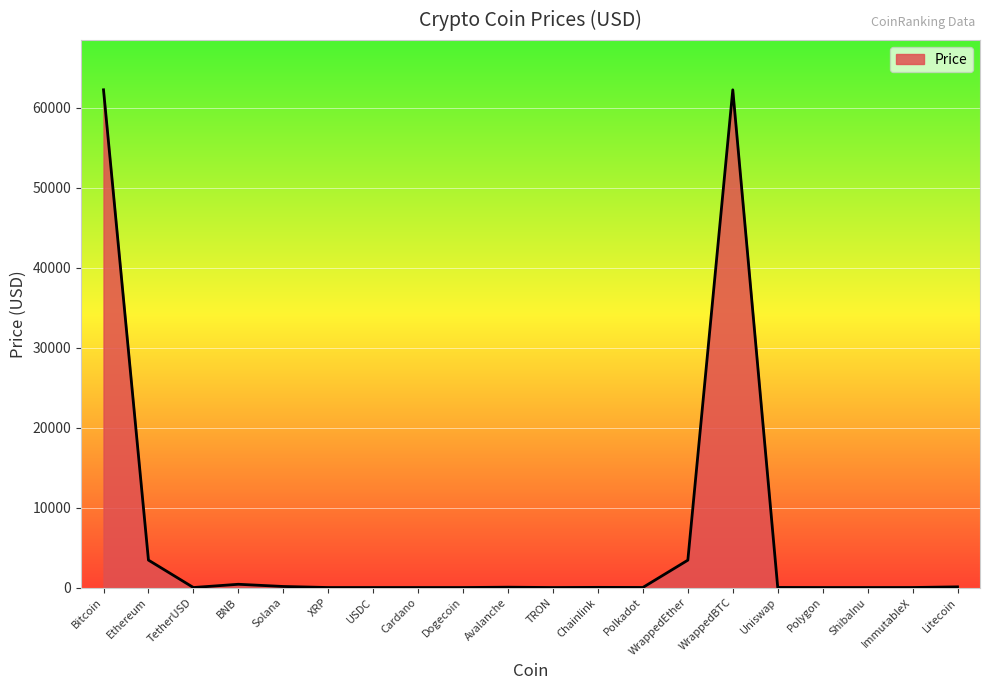

Which has a higher value, WrappedBTC or Ethereum?

WrappedBTC